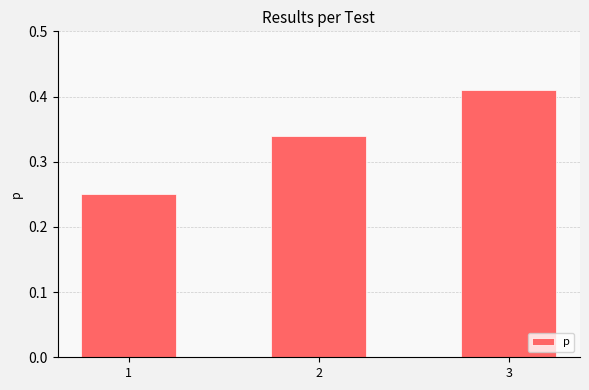

List the labels in order of value, smallest first.

1, 2, 3